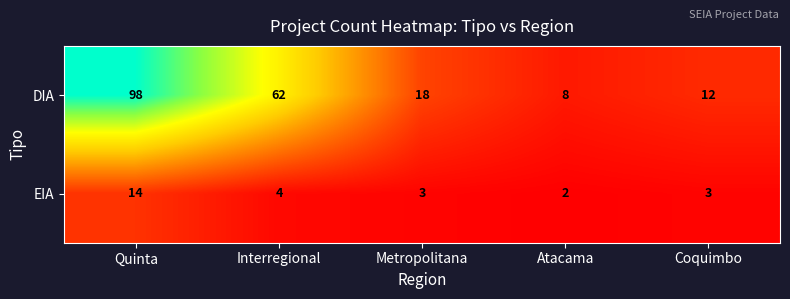

The DIA series shows 85 at Interregional. True or false?

False